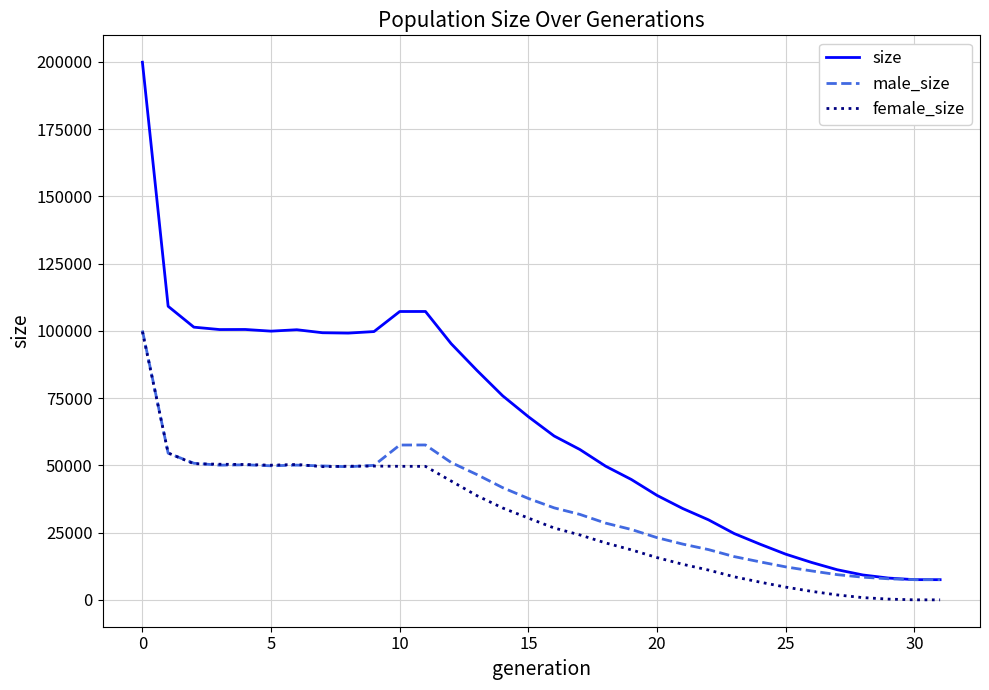

Which series has the largest range (max minus min)?

size